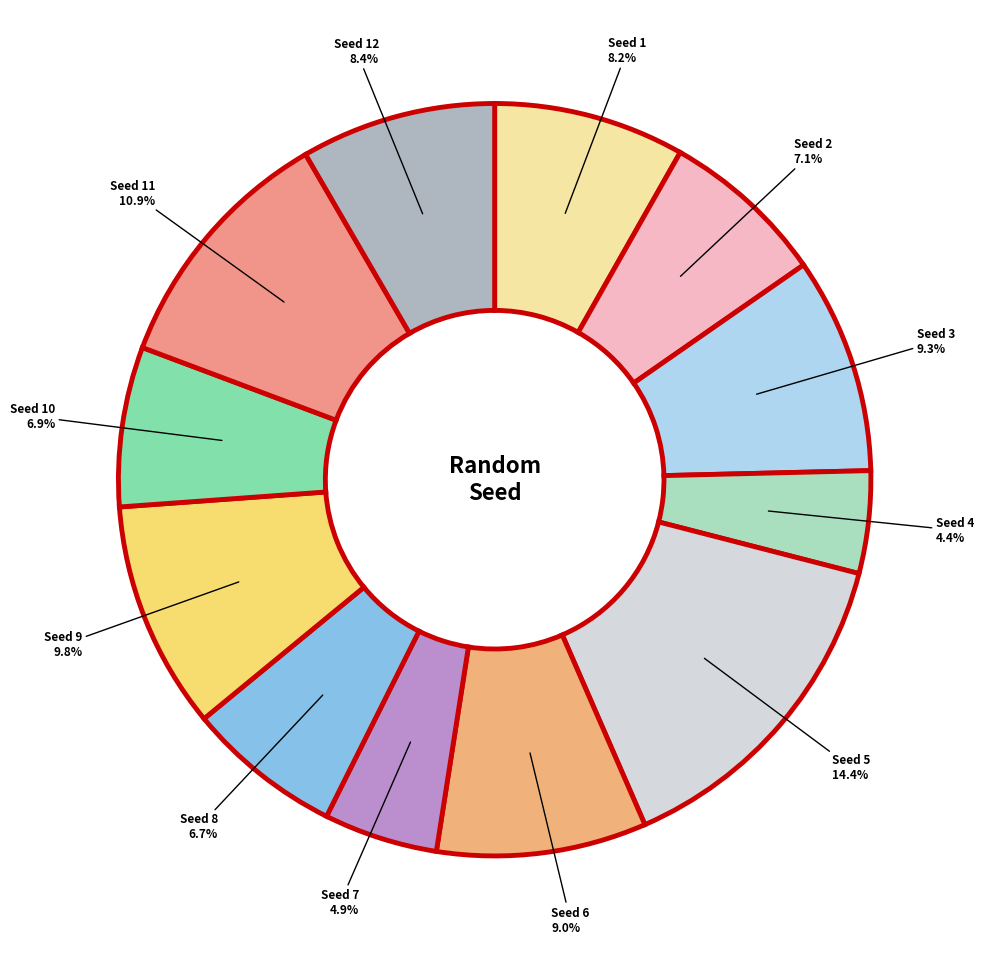

To the nearest percent, what is the average slice percentage?

8%